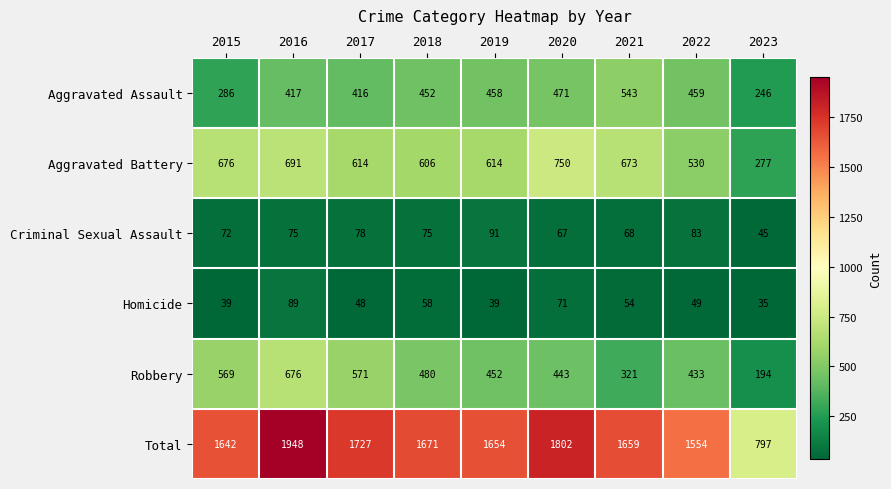

What is the average value of the Aggravated Battery series?

603